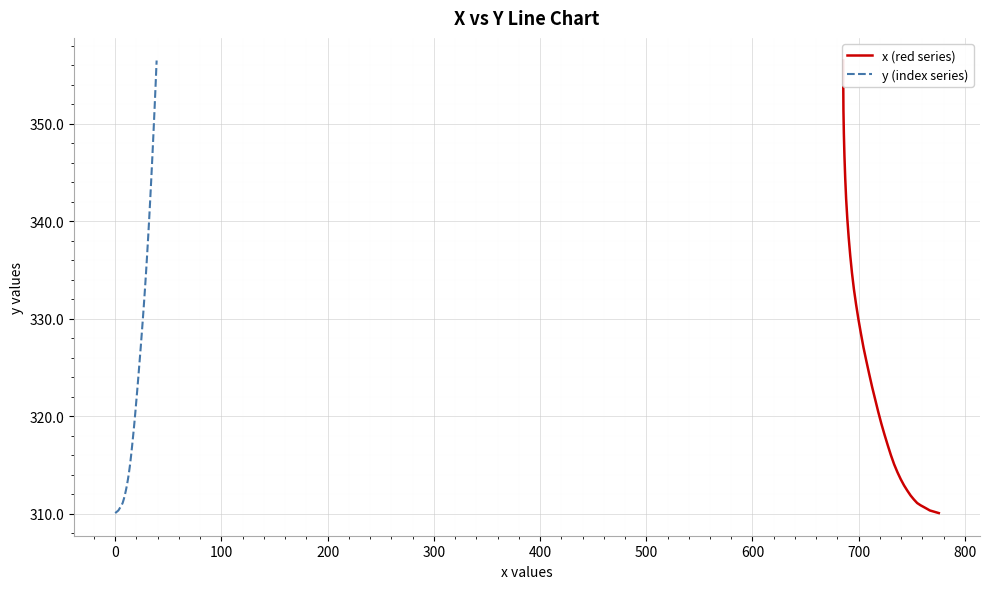

What is the difference between the y (index series) values at 100 and 23?

15.4